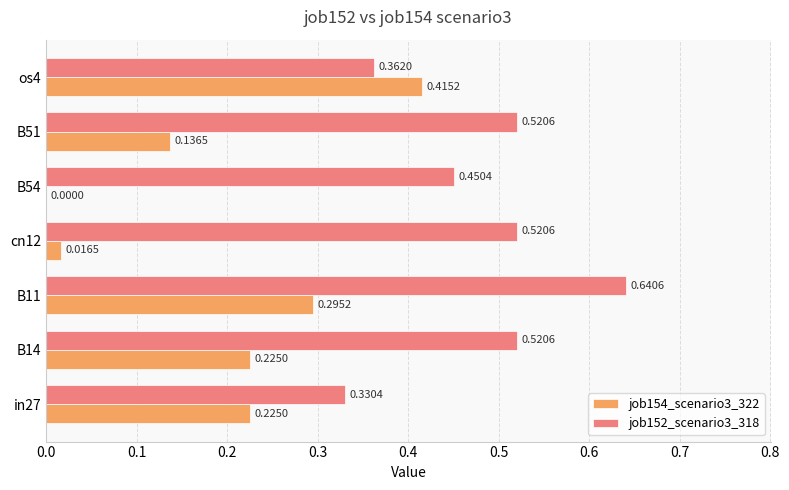

What is the sum of all job154_scenario3_322 values?

1.3